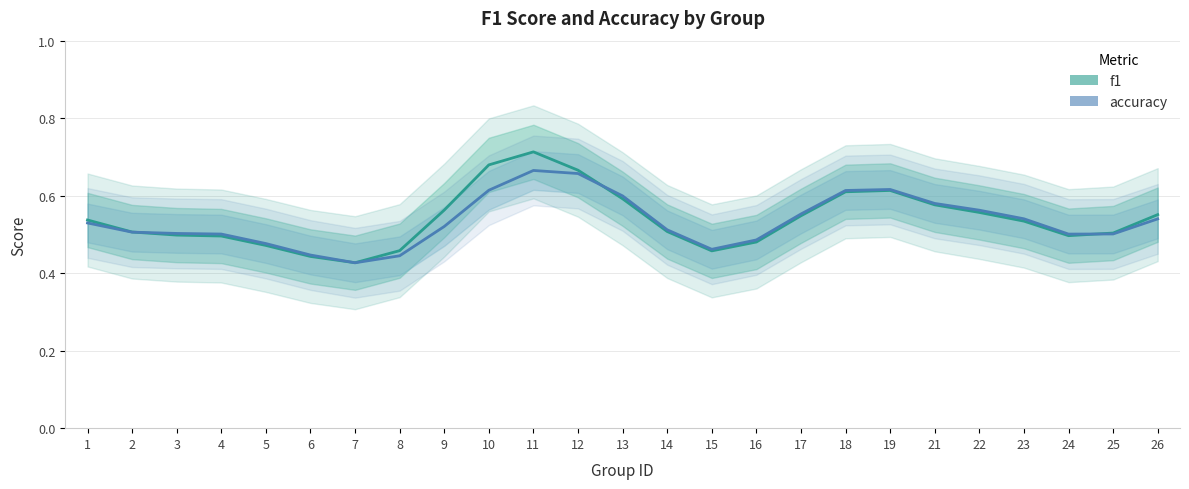

Is the value of accuracy at 25 greater than the value of f1 at 9?

No